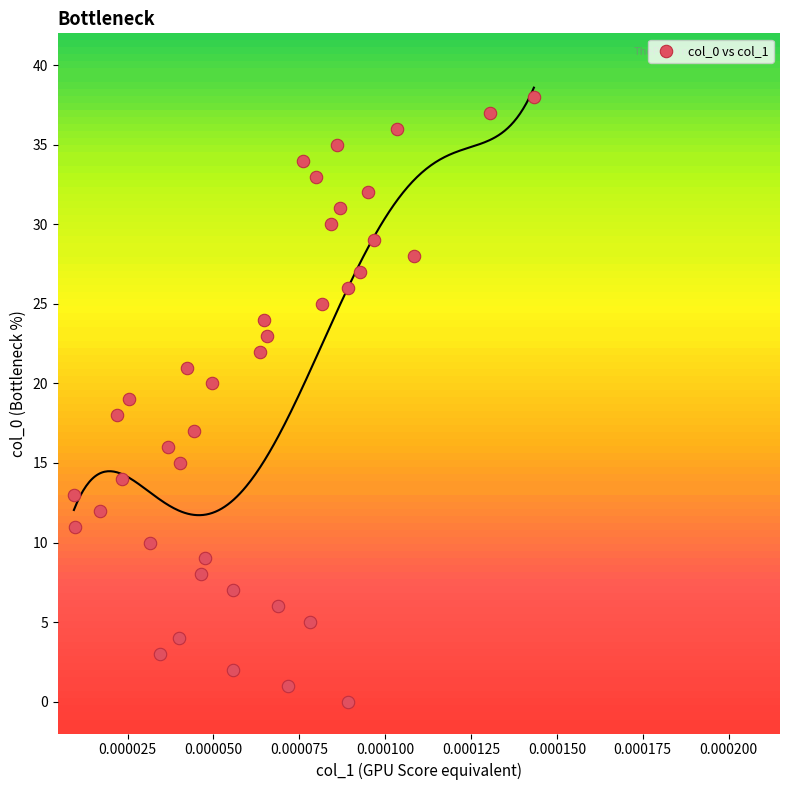

What is the range of Y values (max minus min)?

38